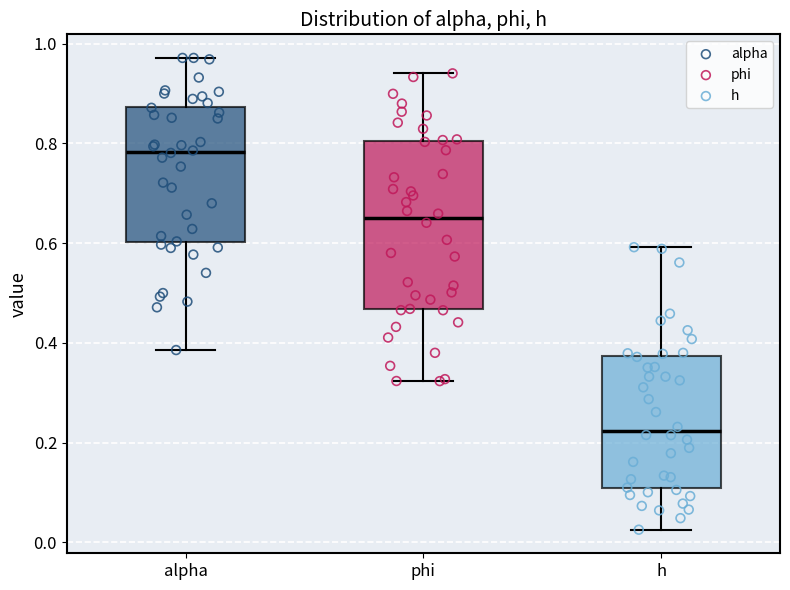

Which box is the tallest, from its lower edge to its upper edge?

phi